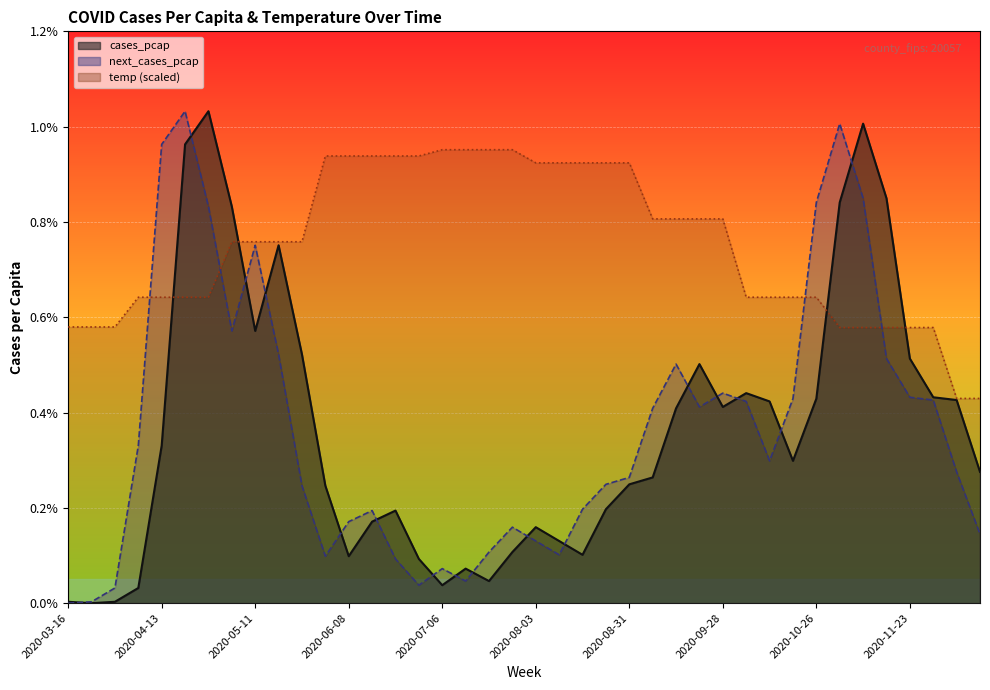

Where do cases_pcap and temp first cross each other?

2020-04-13 and 2020-04-20